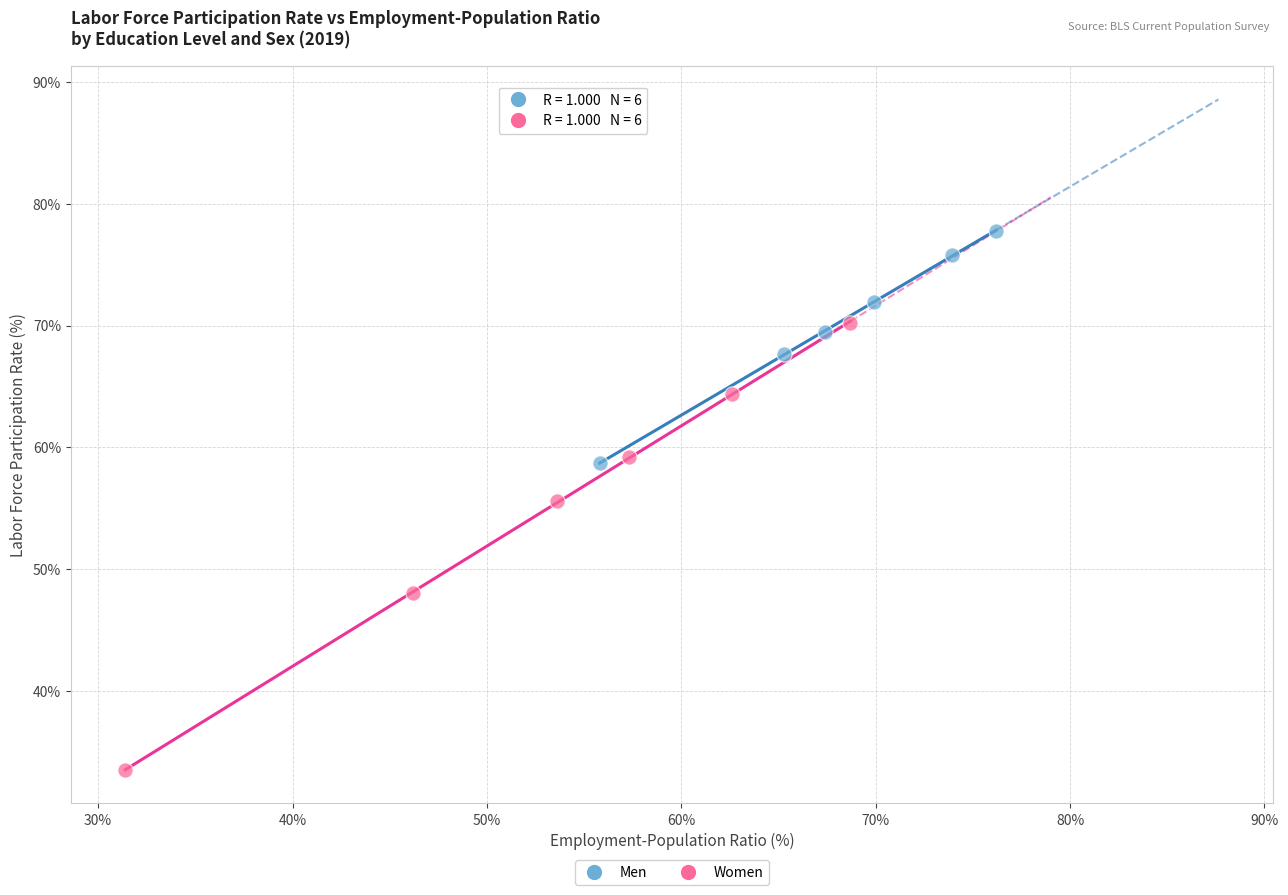

Which series has the widest spread of Y values?

Women